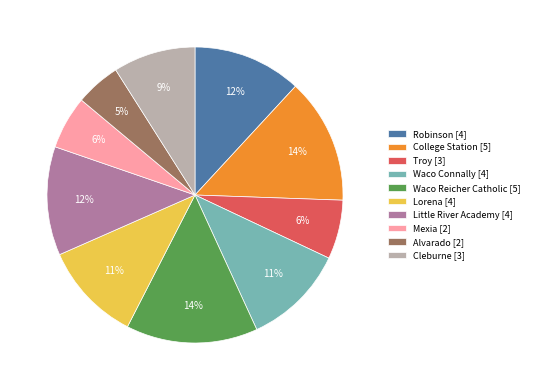

Which slice is the smallest?

Alvarado [2]